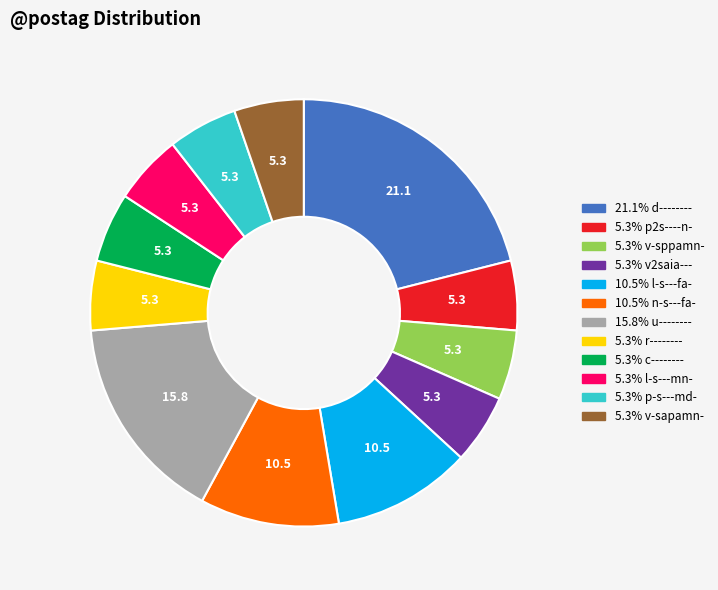

Does any single category account for the majority?

No